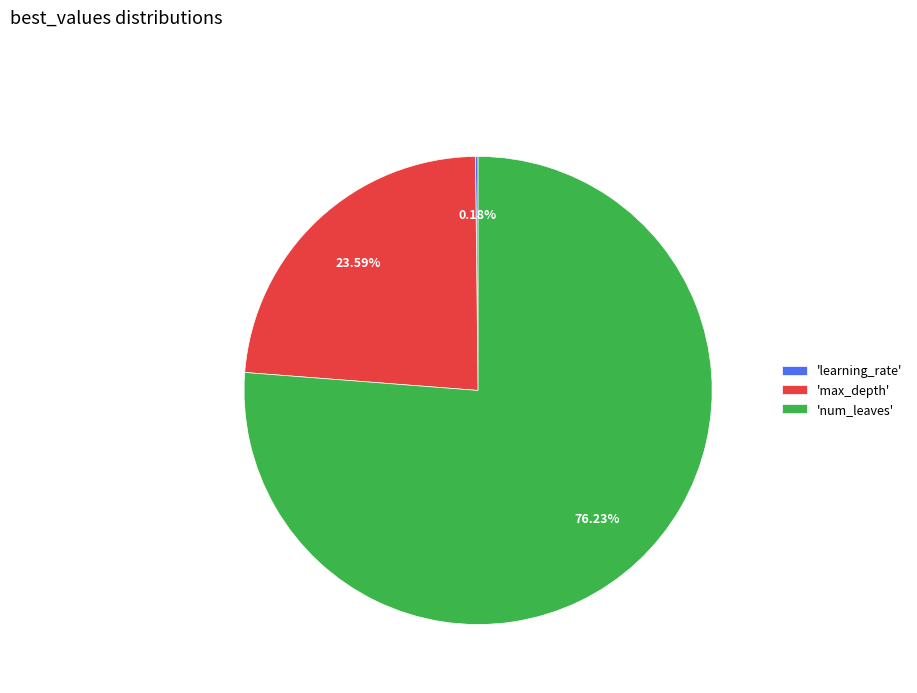

Which category accounts for the majority?

'num_leaves'